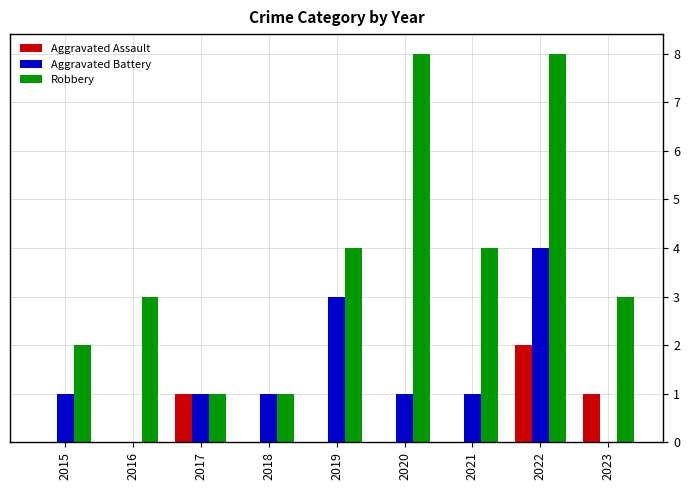

Which series changed the most between 2018 and 2020?

Robbery